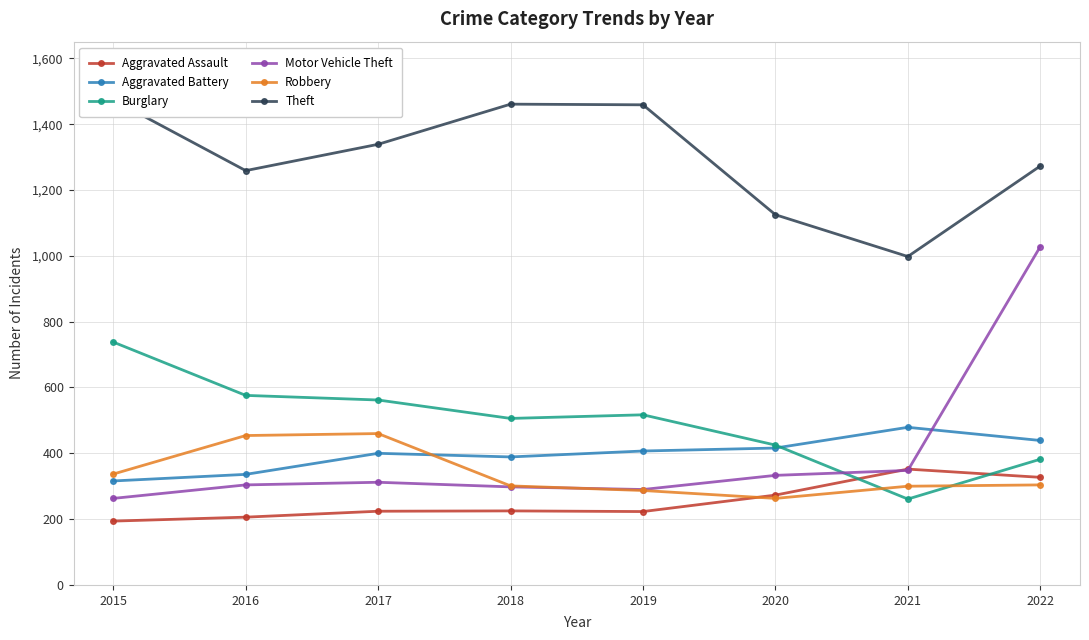

How many data points in Theft are less than 1339?

4